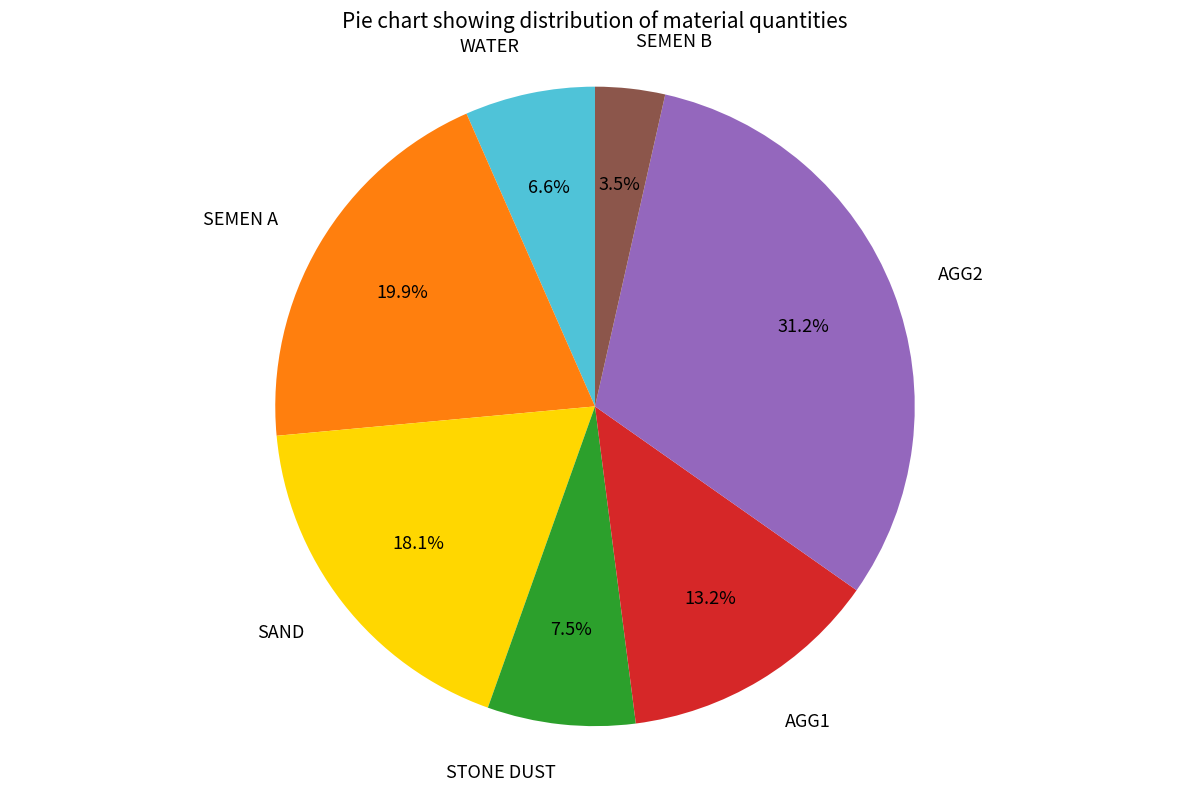

How many segments does this pie chart have?

7